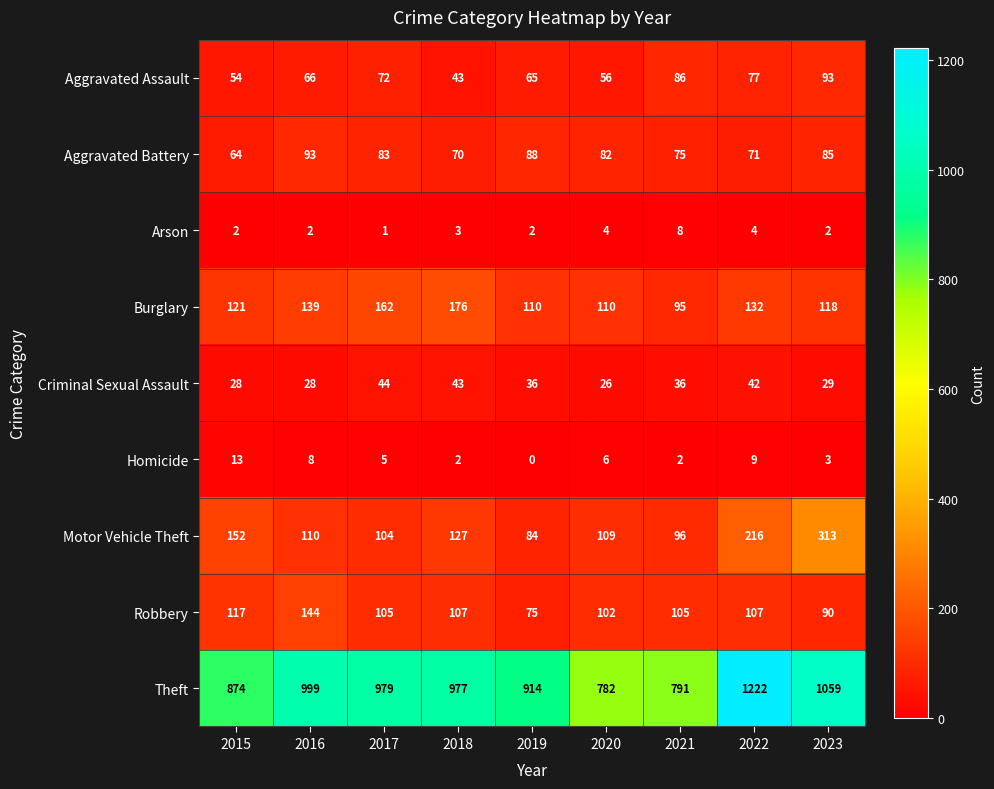

At which category is the sum across all series the highest?

2022